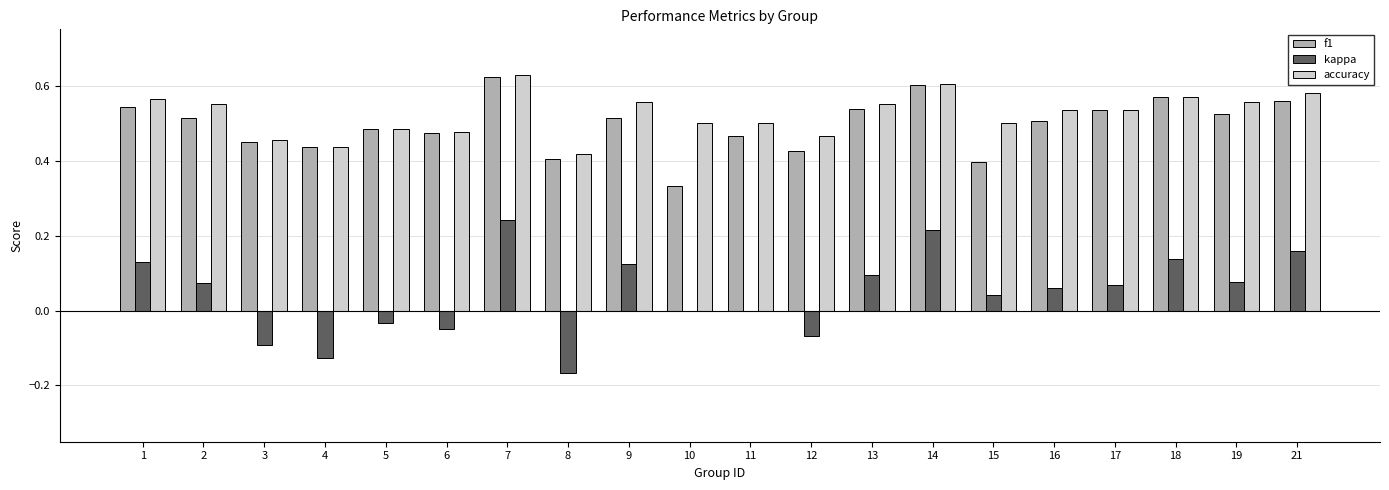

Which series changed the most between 1 and 10?

f1